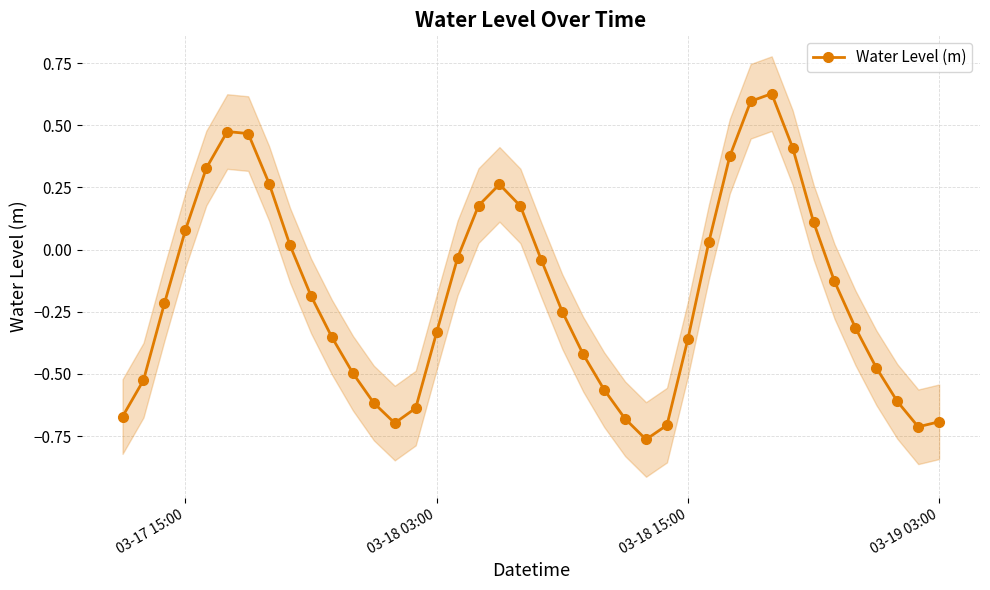

The value of Water Level (m) at 03-18 03:00 is -0.5. True or false?

False